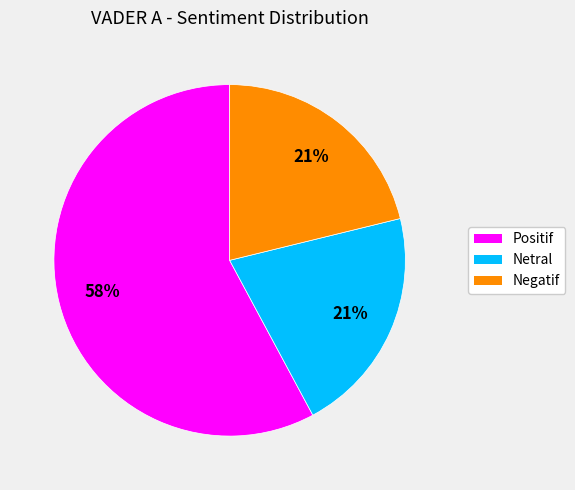

Do Negatif and Positif together represent more than half of the pie?

Yes